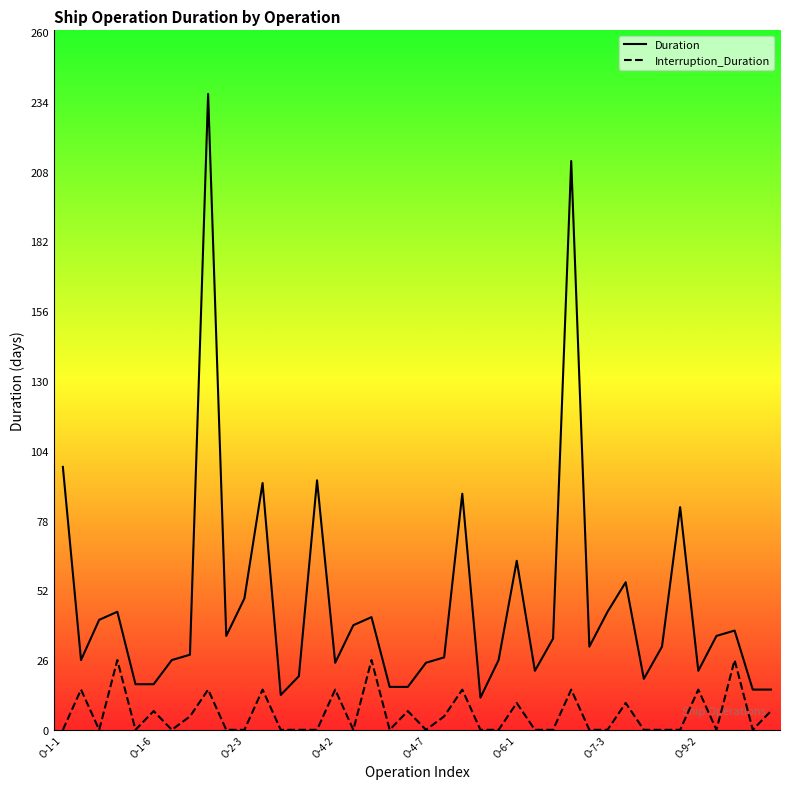

What is the sum of the Interruption_Duration values at 38 and O-1-6?

15